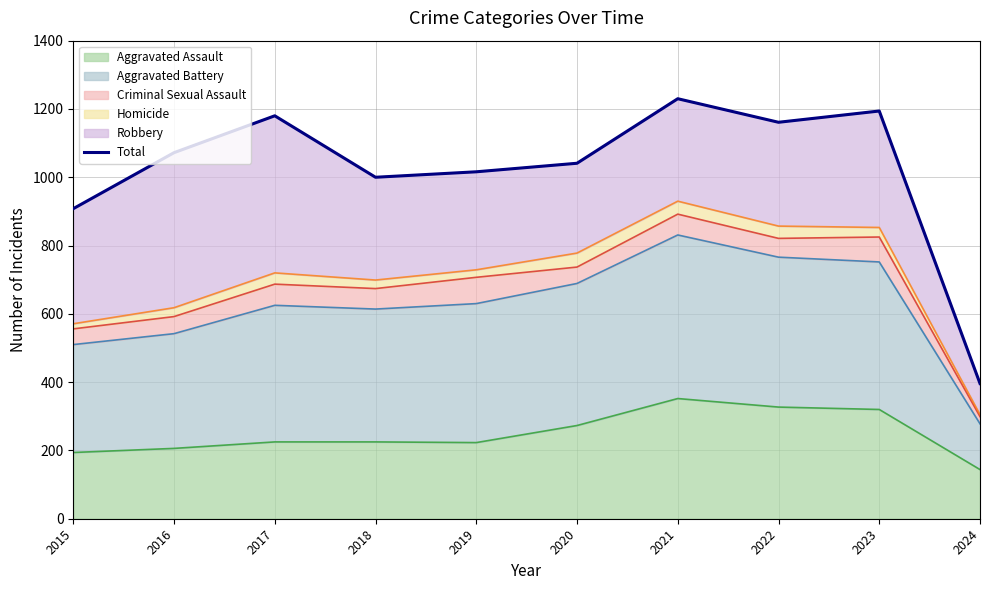

What is the value of the 4th point from the left?

1000